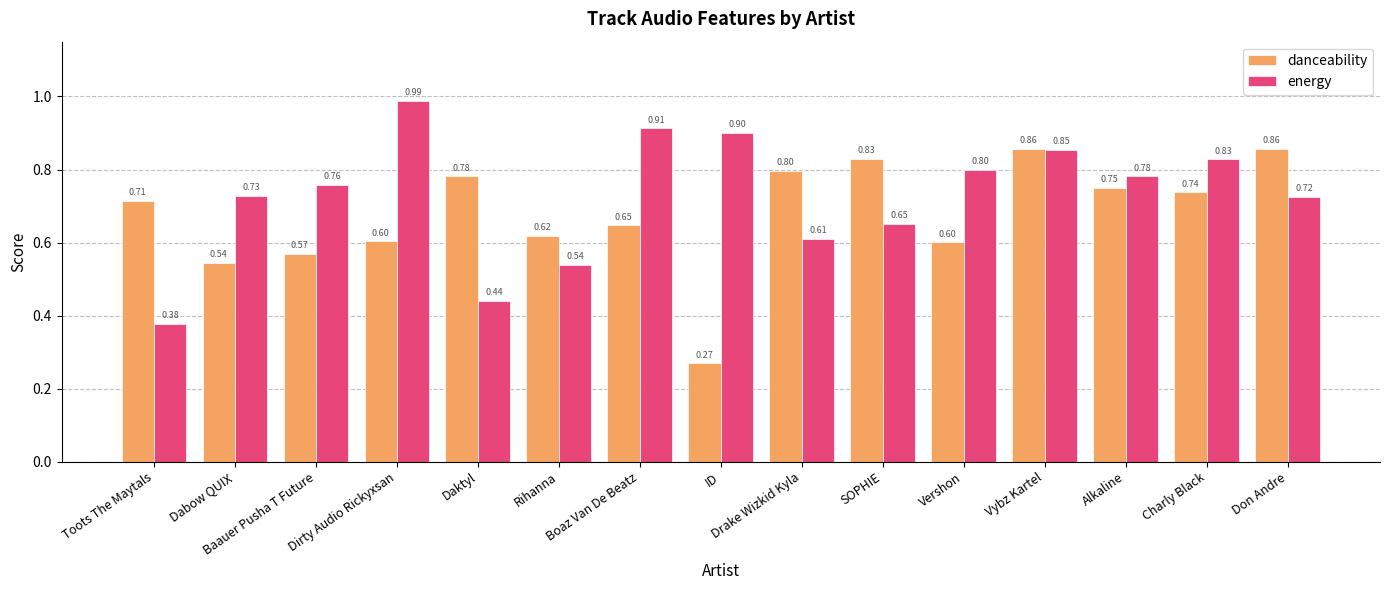

At how many categories does at least one series exceed 0?

15